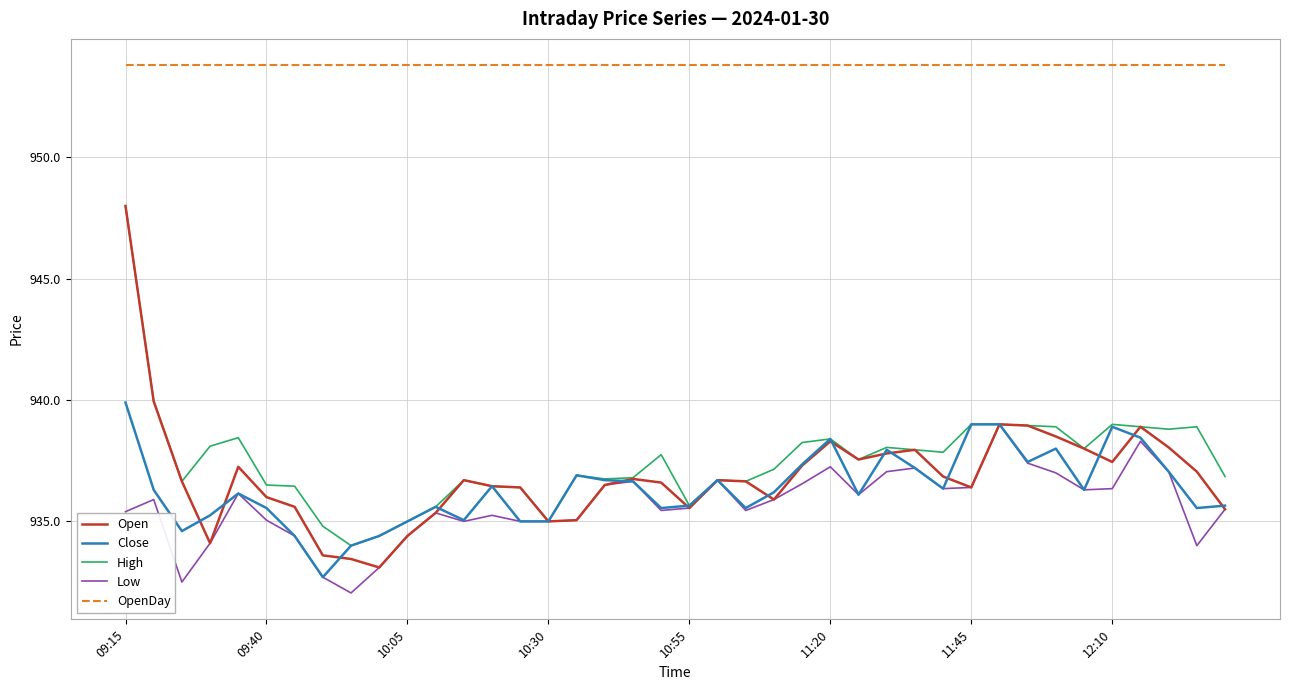

Which series has the largest total across all categories?

OpenDay